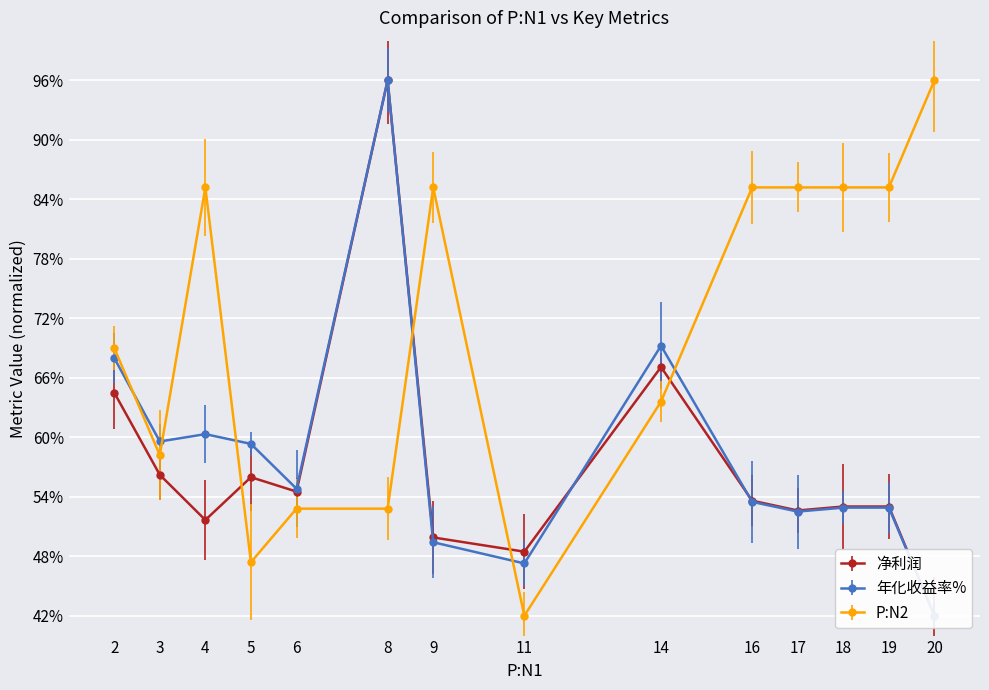

True or false: P:N2 and 年化收益率% intersect in this chart.

True